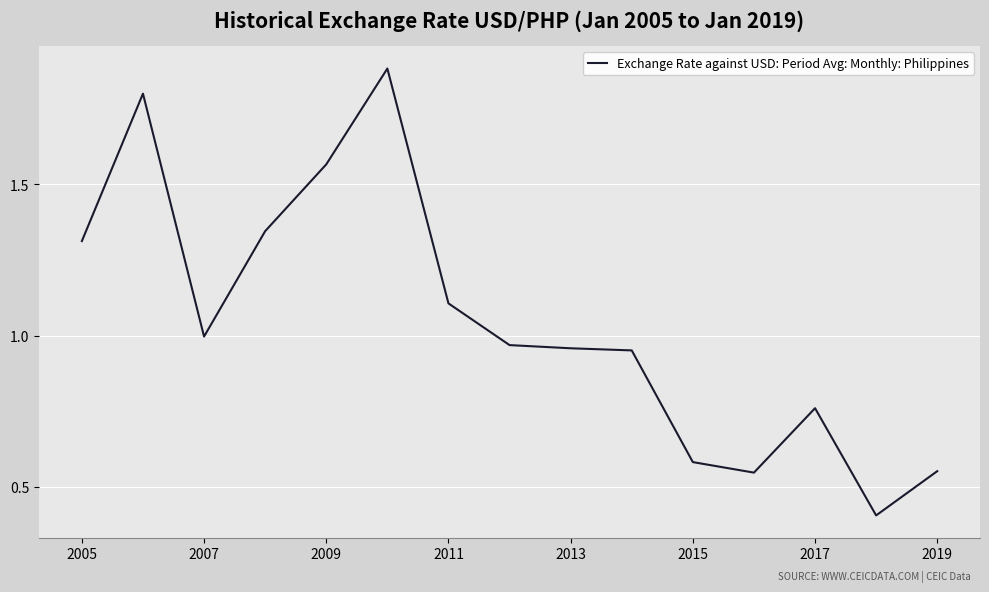

Does the chart display data point markers on the line(s)?

No